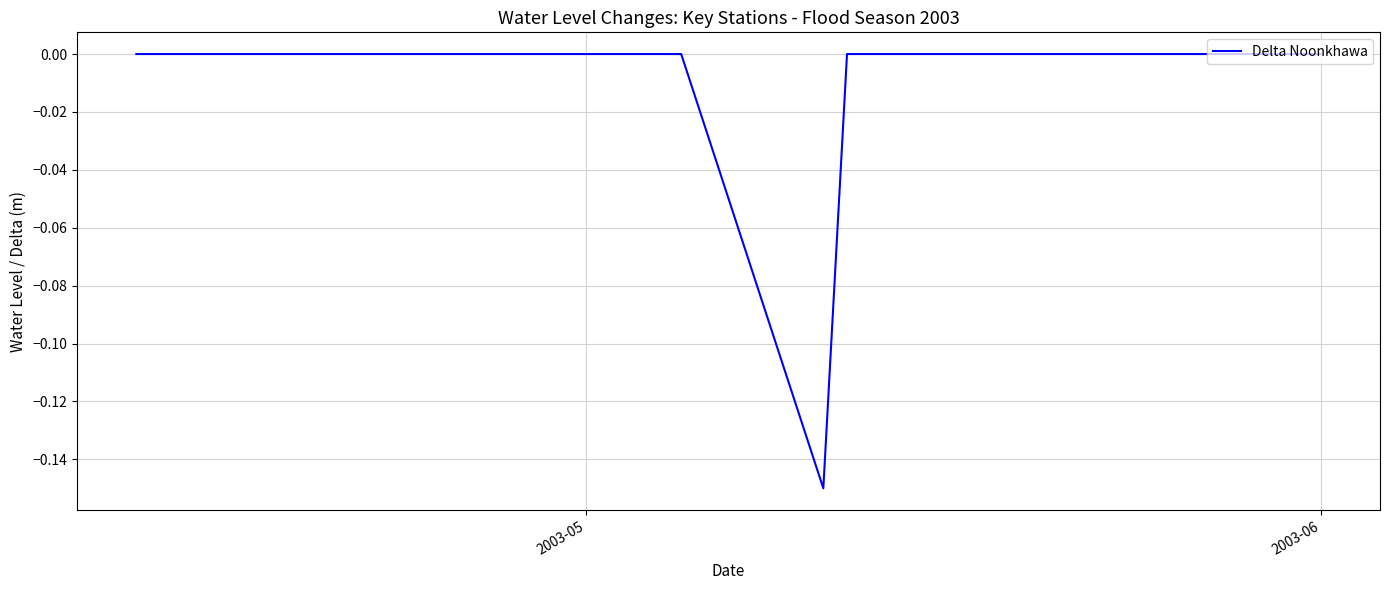

What is the sum of all values?

-0.2